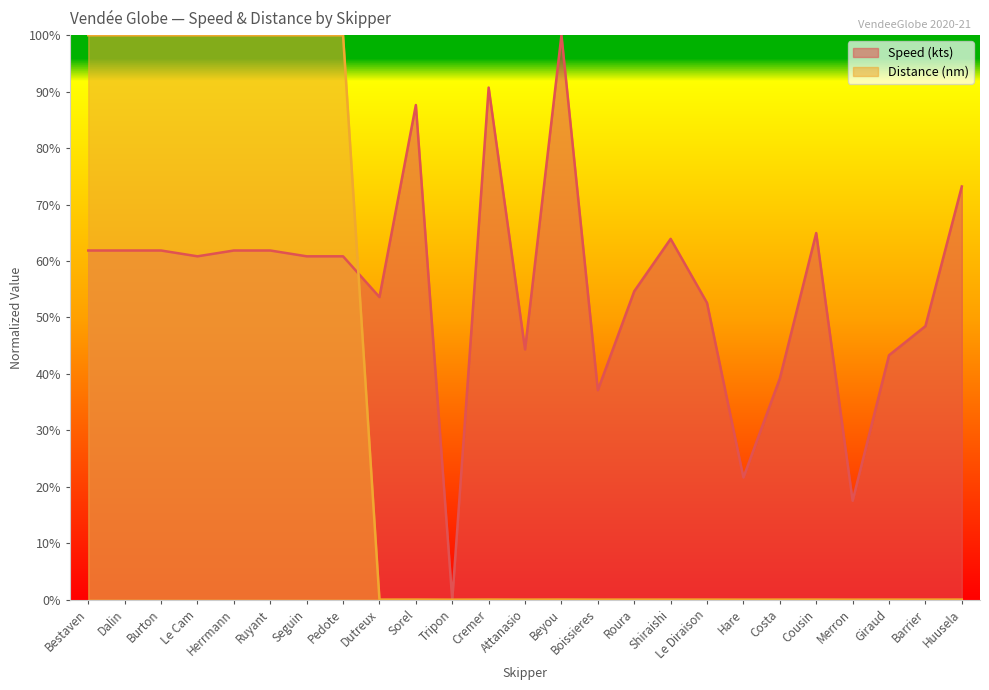

Which has a higher value, Shiraishi or Hare?

Shiraishi